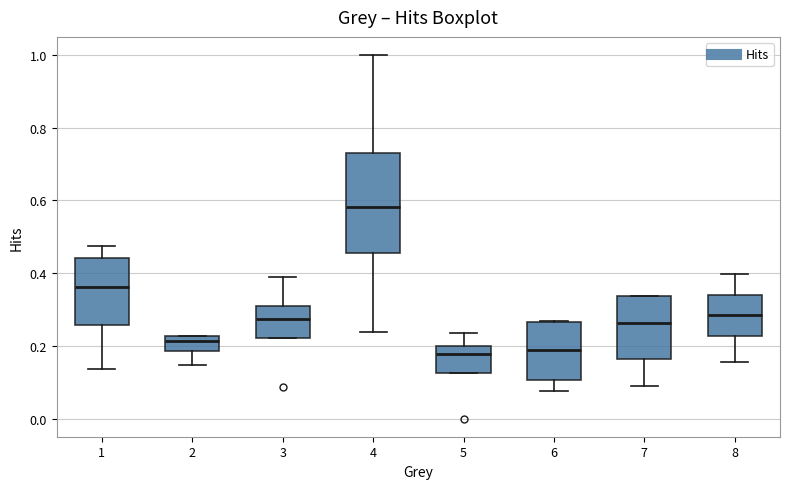

Reading left to right, transcribe this box plot: for each box, give where its median line is, the range the box spans, and where its two whiskers end, as read against the y-axis. The values are not printed on the chart, so give them approximately, as read against the axis.

1: median 0.36, box 0.26 to 0.44, whiskers 0.14 to 0.48
2: median 0.22 (just below the box's upper edge), box 0.18 to 0.22, whiskers 0.14 to 0.22
3: median 0.28, box 0.22 to 0.30, whiskers 0.22 to 0.40
4: median 0.58, box 0.46 to 0.72, whiskers 0.24 to 1.00
5: median 0.18, box 0.12 to 0.20, whiskers 0.12 to 0.24
6: median 0.18, box 0.10 to 0.26, whiskers 0.08 to 0.26
7: median 0.26, box 0.16 to 0.34, whiskers 0.08 to 0.34
8: median 0.28, box 0.22 to 0.34, whiskers 0.16 to 0.40